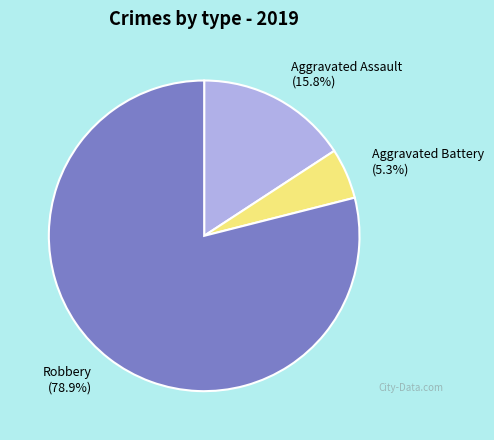

Which category has the biggest portion of the pie?

Robbery